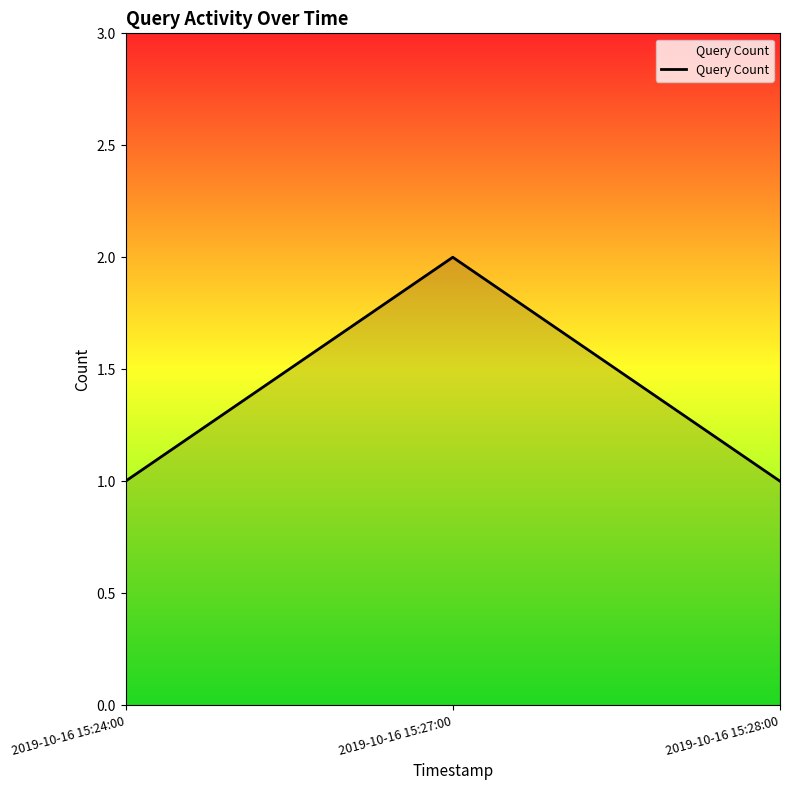

What is the minimum value shown in the chart?

1